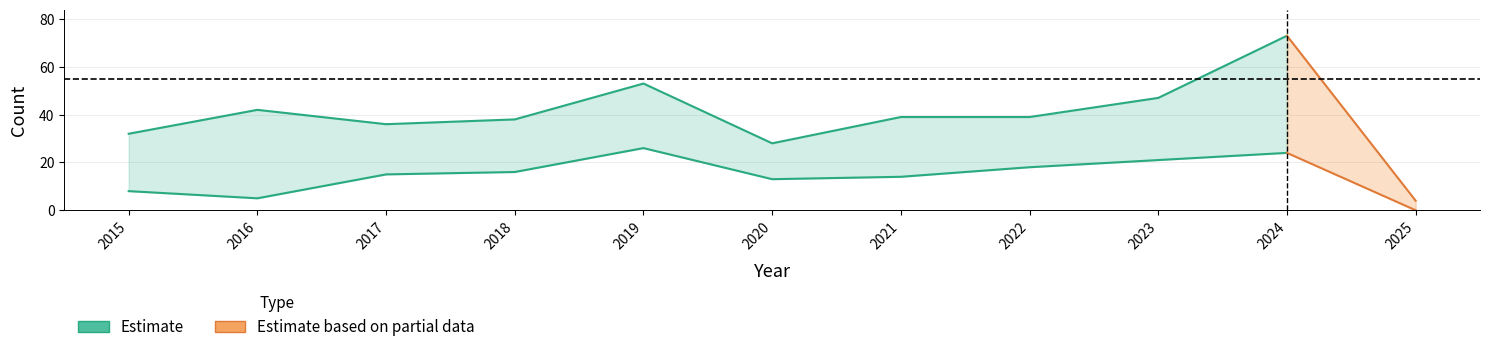

What is the approximate value of Total at 2021, to the nearest 5?

40